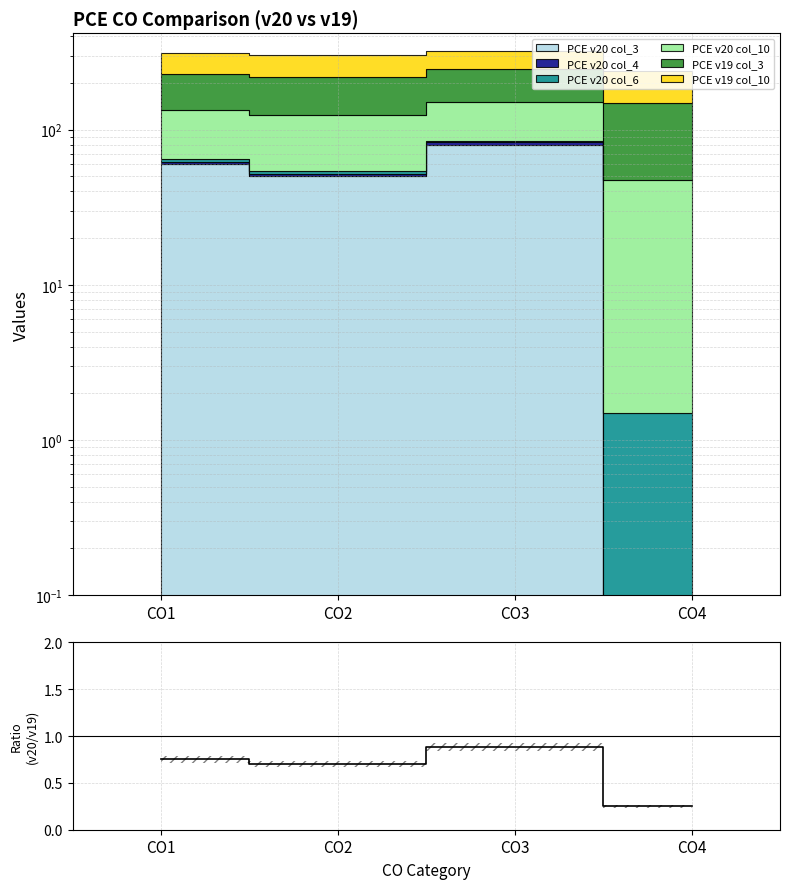

Read the value at CO2.

0.7